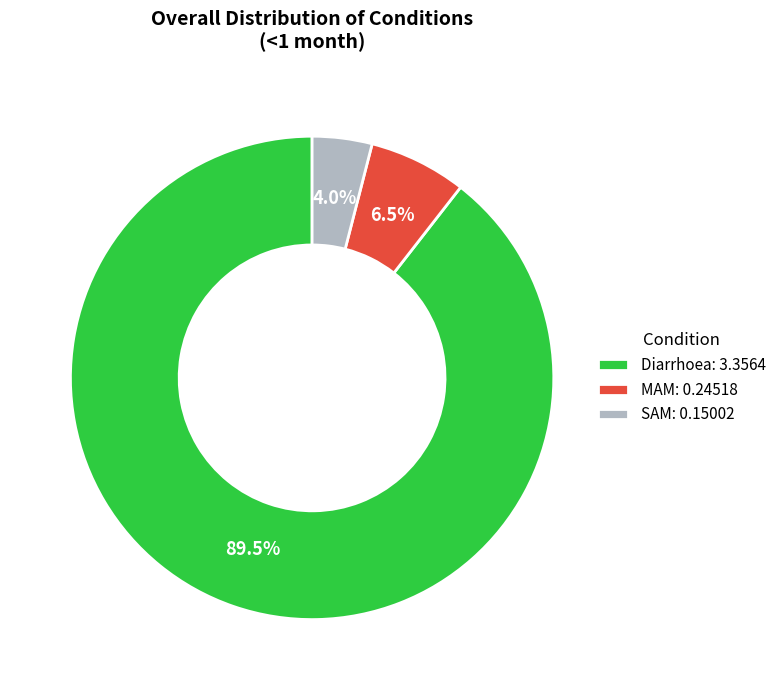

What percentage do Diarrhoea and MAM together represent?

96.0%